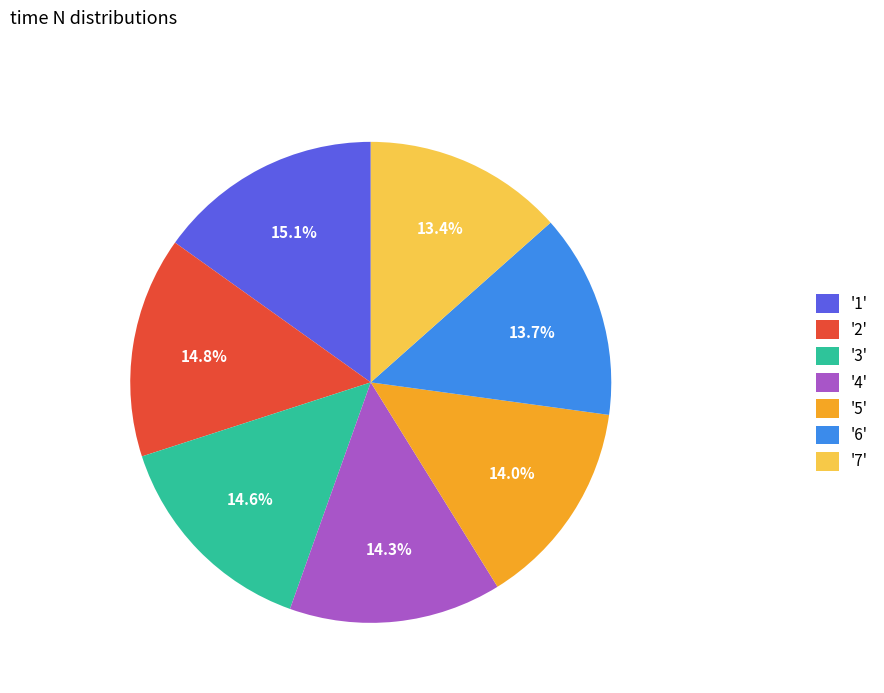

Does any single category account for the majority?

No